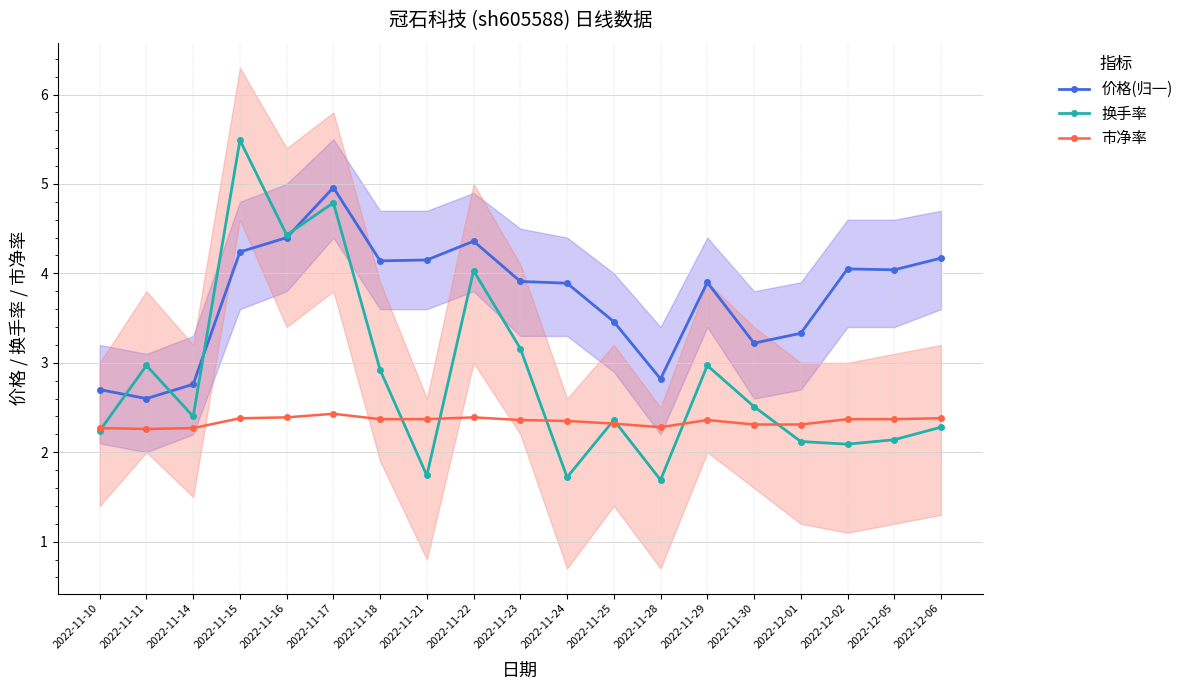

Does the chart have visible grid lines?

Yes